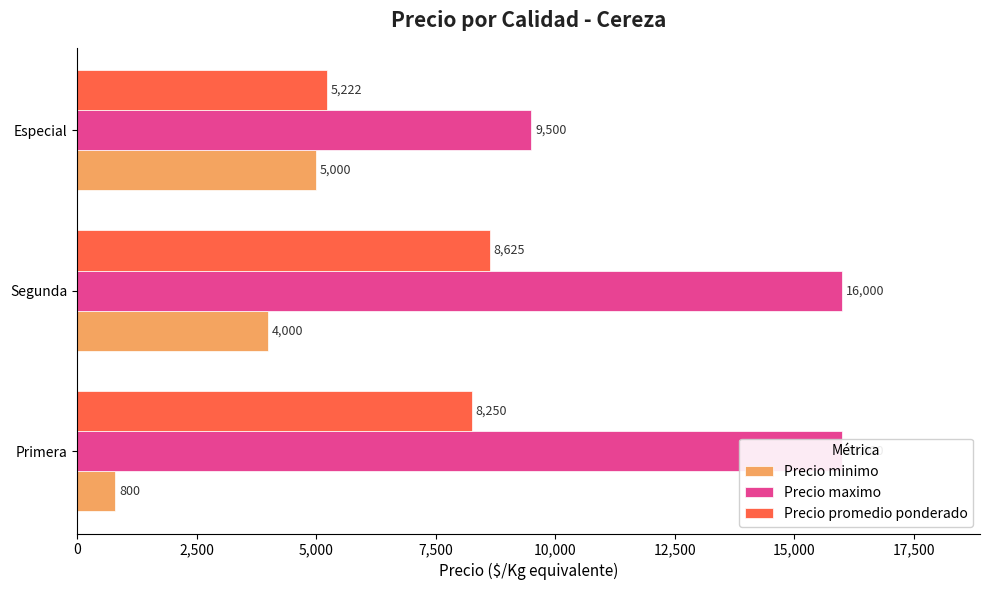

What value does the Precio promedio ponderado series have at Segunda, to the nearest 50?

8600